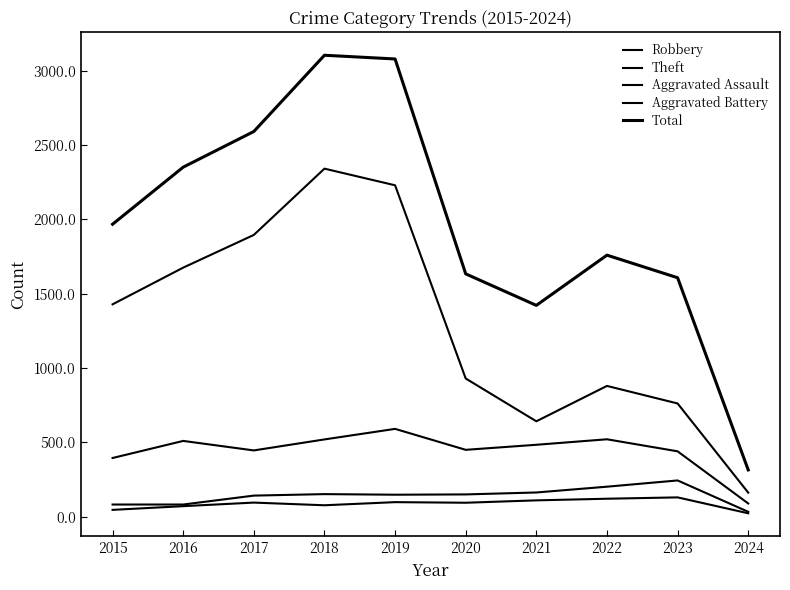

True or false: Aggravated Assault has a value of 71 at 2016.

True